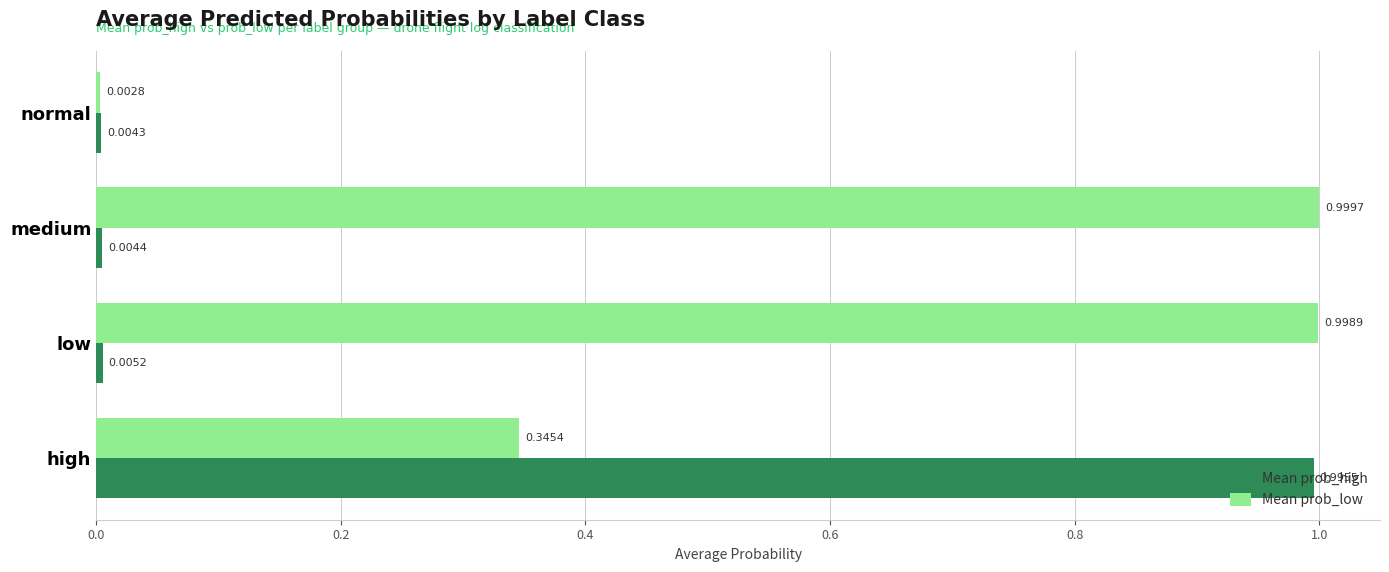

Which series changed the most between medium and normal?

Mean prob_low